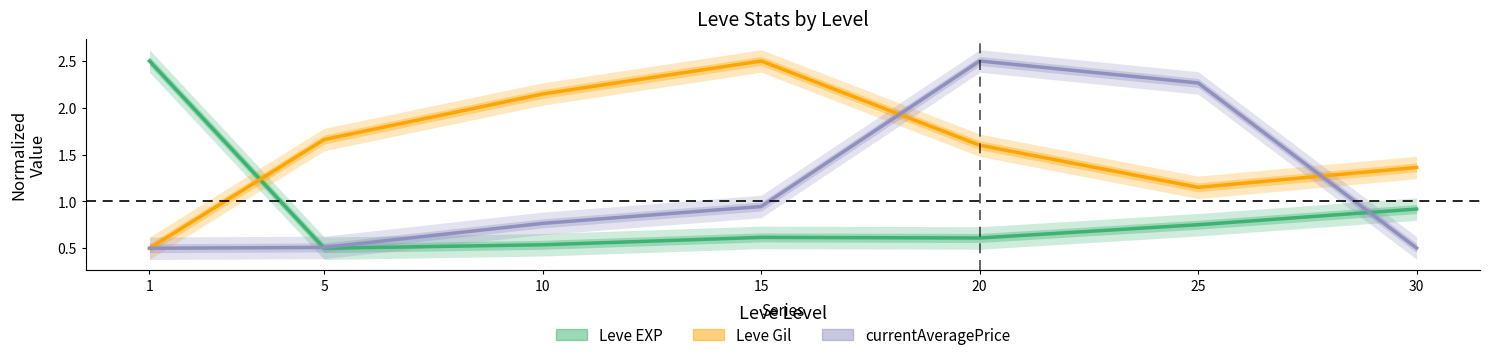

Which has a higher value, 30 or 20?

30